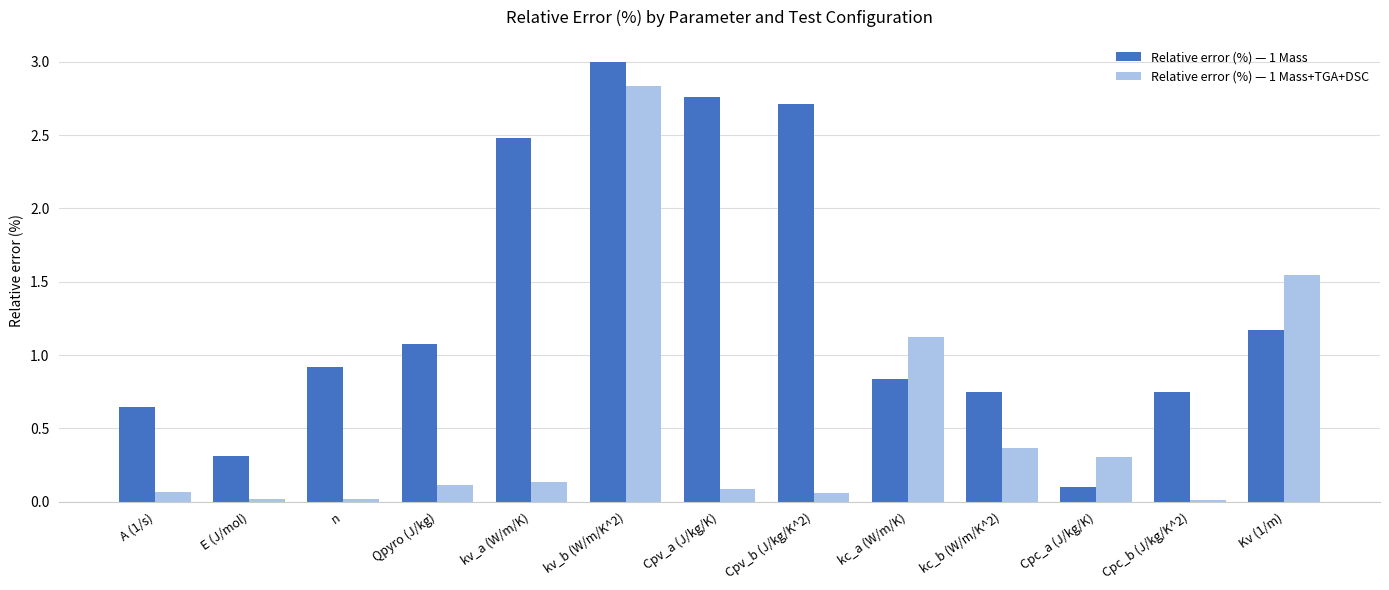

Which series has the largest range (max minus min)?

Relative error (%) — 1 Mass